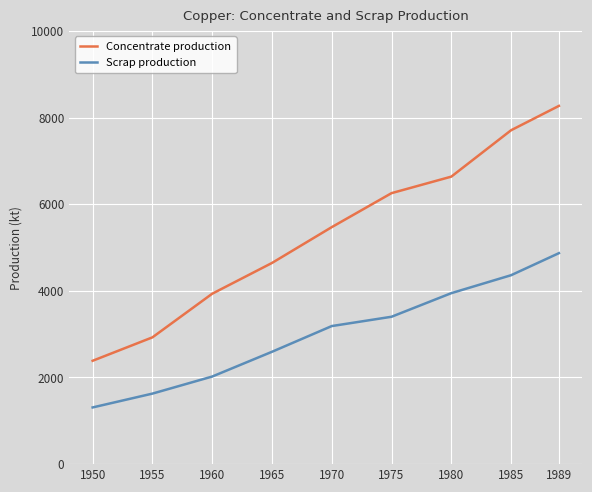

Rank the series by their average value, from highest to lowest.

Concentrate production, Scrap production